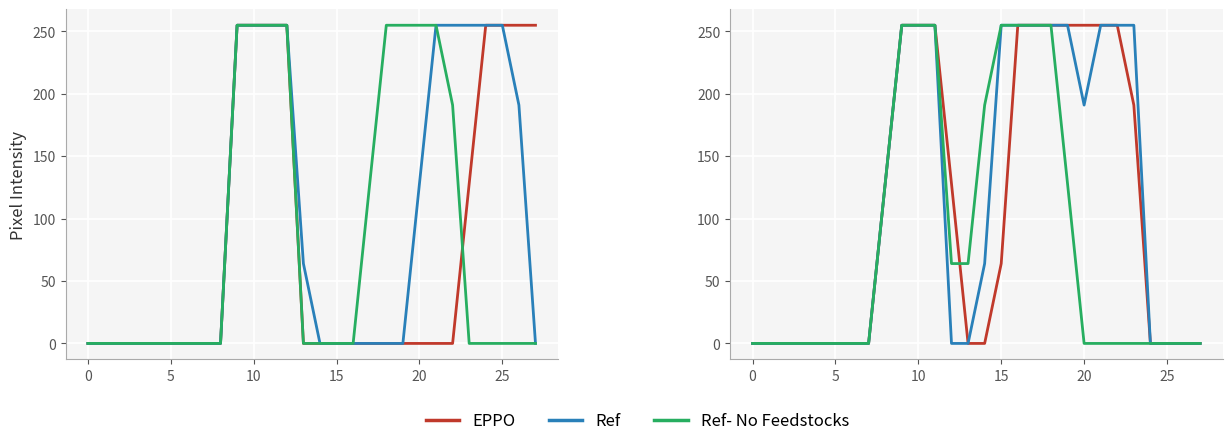

How many distinct data groups are displayed?

3